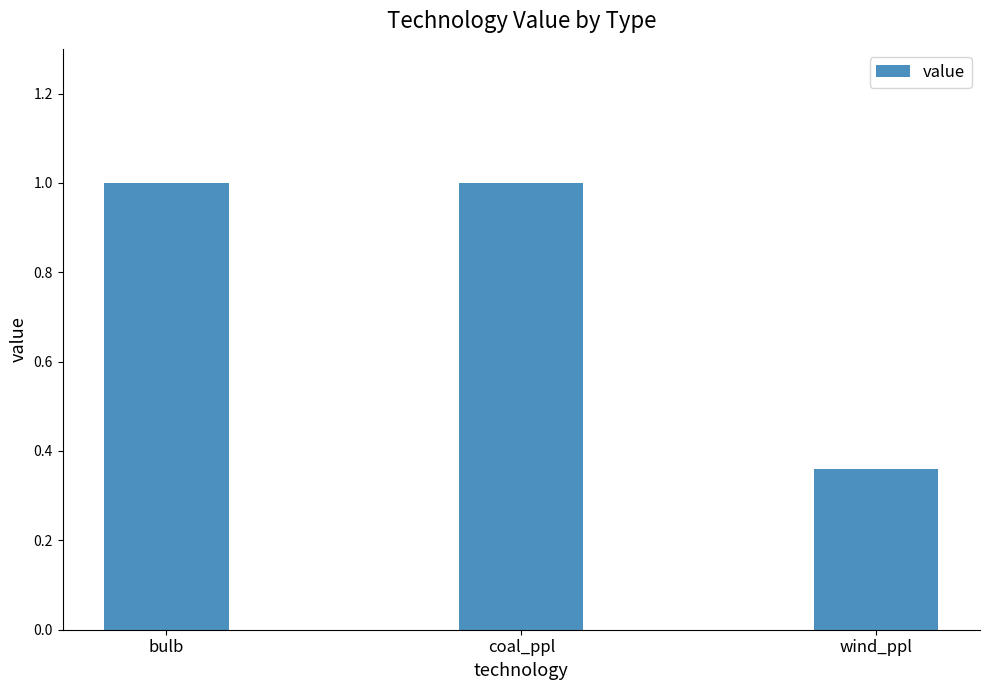

What is the change in value from bulb to wind_ppl?

-0.6